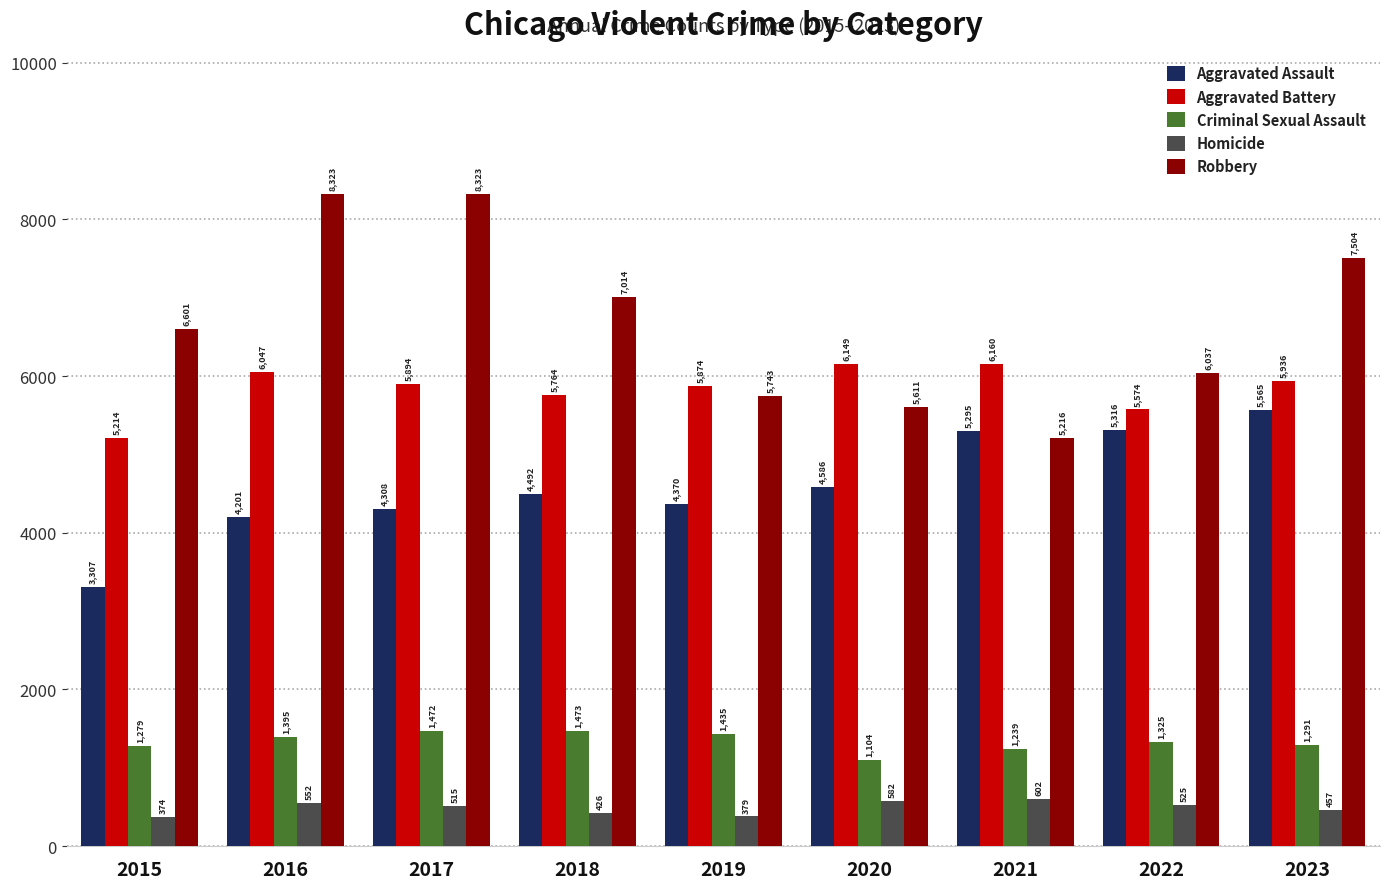

Reading right to left, extract all data points from this chart.

Aggravated Assault: 2023=5565	2022=5316	2021=5295	2020=4586	2019=4370	2018=4492	2017=4308	2016=4201	2015=3307
Aggravated Battery: 2023=5936	2022=5574	2021=6160	2020=6149	2019=5874	2018=5764	2017=5894	2016=6047	2015=5214
Criminal Sexual Assault: 2023=1291	2022=1325	2021=1239	2020=1104	2019=1435	2018=1473	2017=1472	2016=1395	2015=1279
Homicide: 2023=457	2022=525	2021=602	2020=582	2019=379	2018=426	2017=515	2016=552	2015=374
Robbery: 2023=7504	2022=6037	2021=5216	2020=5611	2019=5743	2018=7014	2017=8323	2016=8323	2015=6601